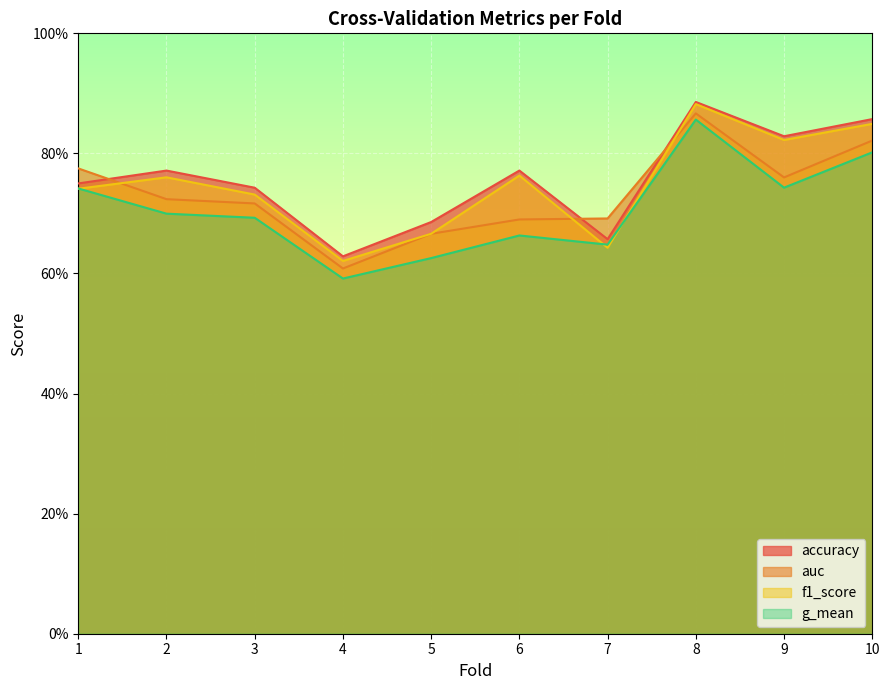

What is the minimum value for g_mean?

0.6